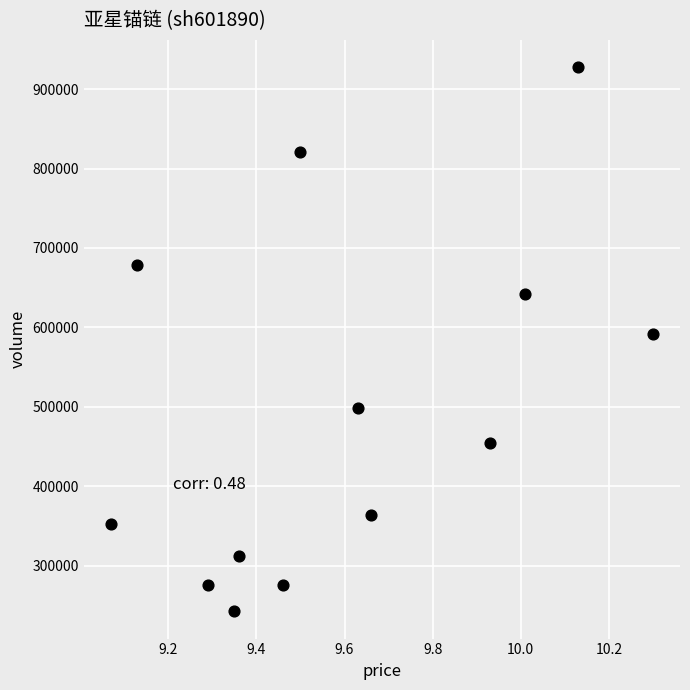

What is the range of Y values (max minus min)?

685444